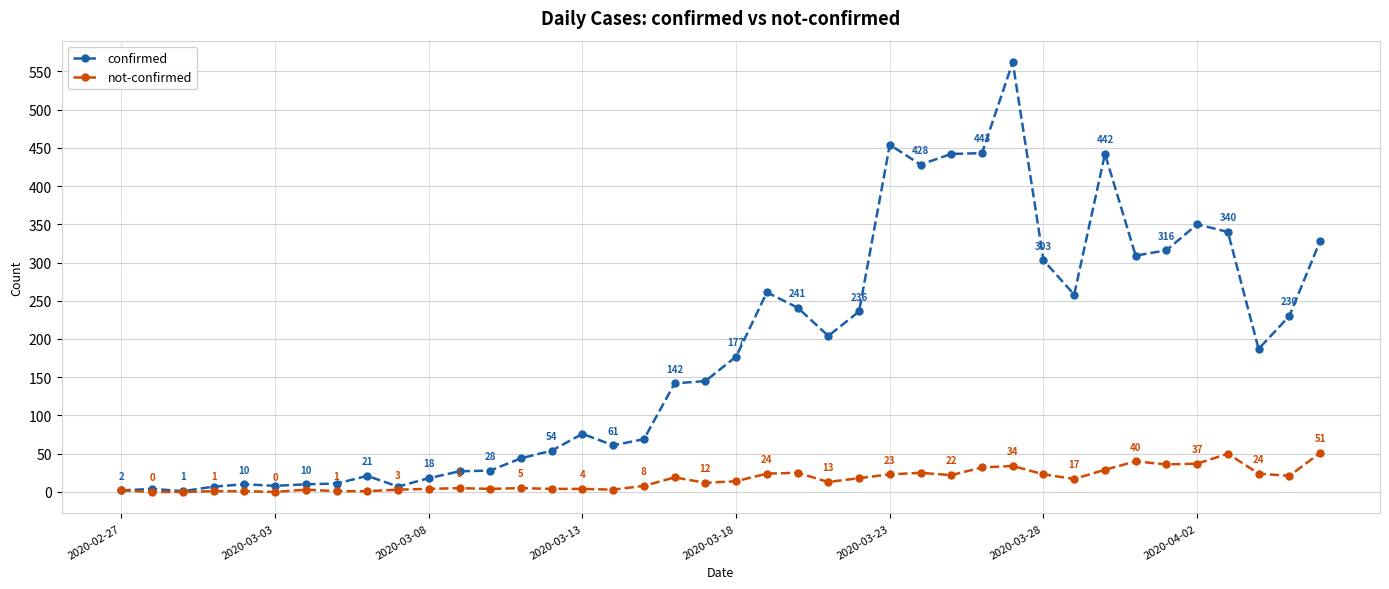

Reading right to left, list all the values displayed in this chart.

confirmed: 328	230	187	340	350	316	309	442	258	303	562	443	442	428	454	236	204	241	261	177	145	142	69	61	76	54	44	28	27	18	7	21	11	10	8	10	7	1	4	2
not-confirmed: 51	21	24	50	37	36	40	29	17	23	34	32	22	25	23	18	13	25	24	14	12	19	8	3	4	4	5	4	5	4	3	1	1	3	0	1	1	0	0	2